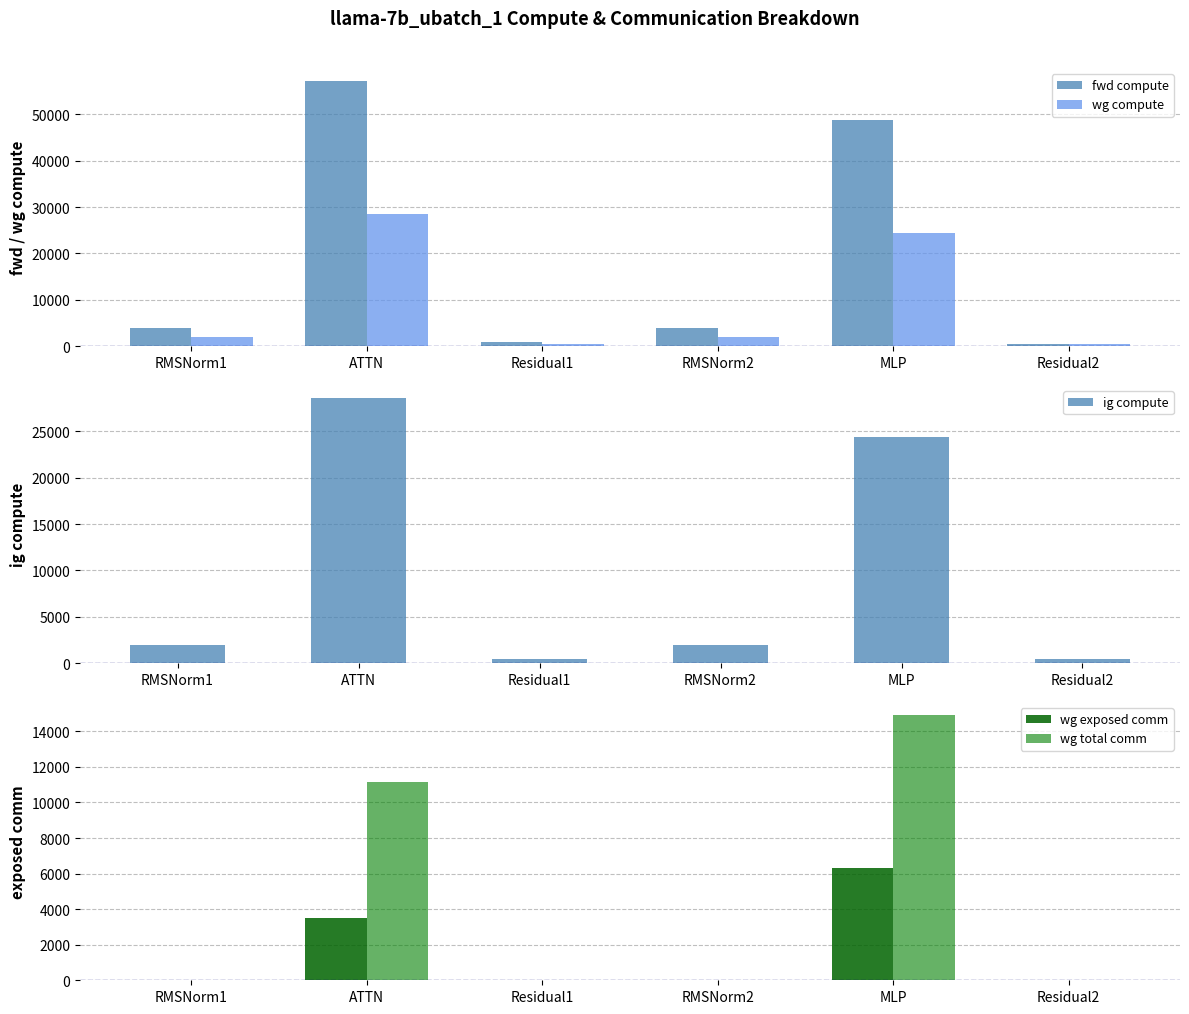

What position from the left is MLP?

5